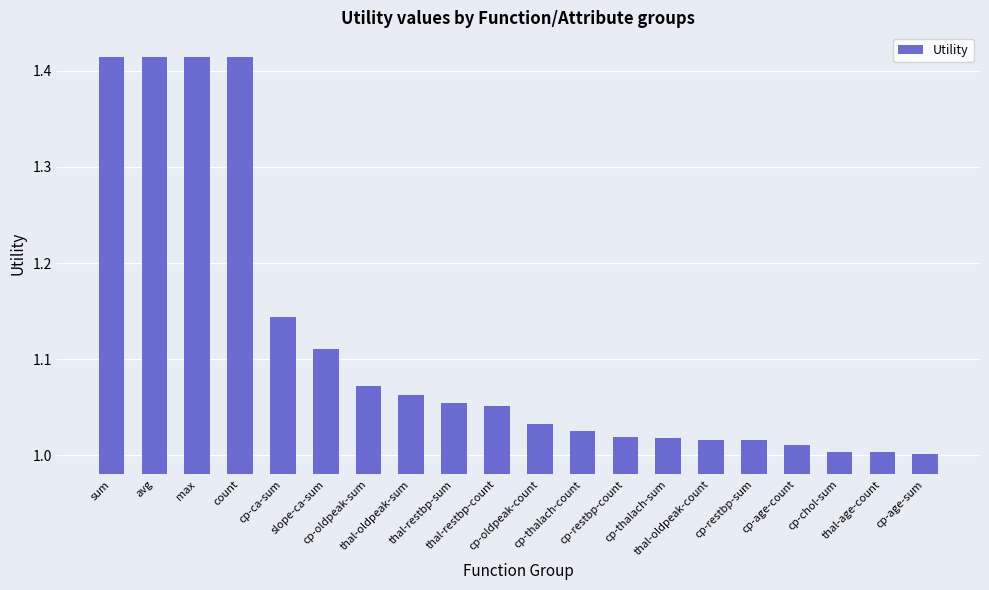

What is the difference between the second highest and second lowest values?

0.4